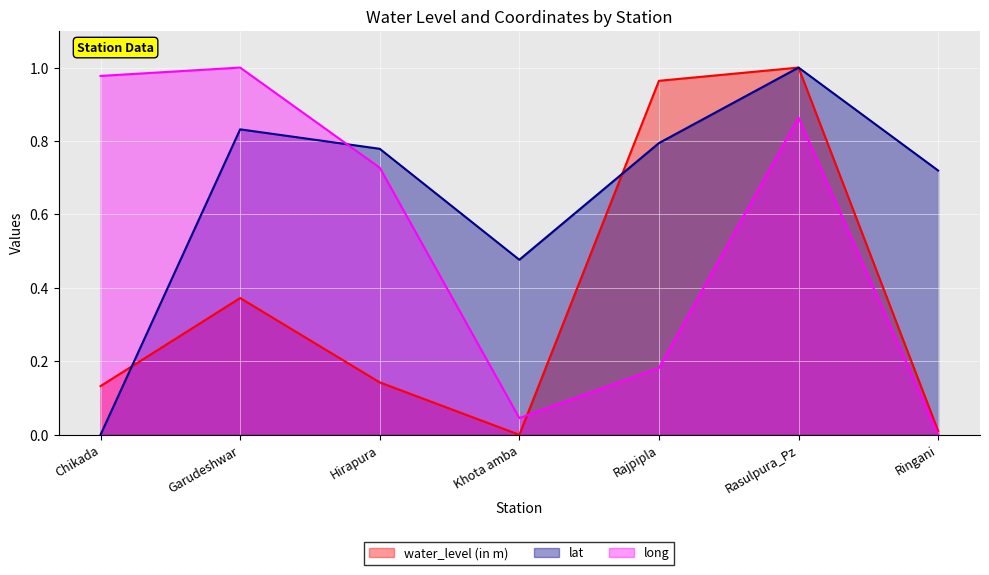

What is the spread (max minus min) of values at Chikada?

1.0